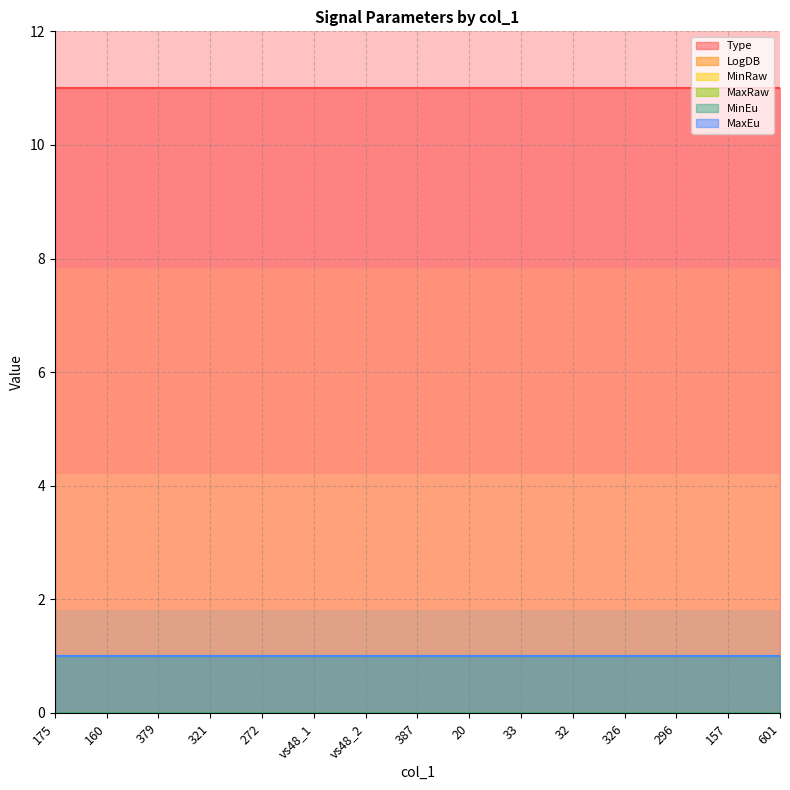

True or false: LogDB has more than 1 interior local peaks.

False